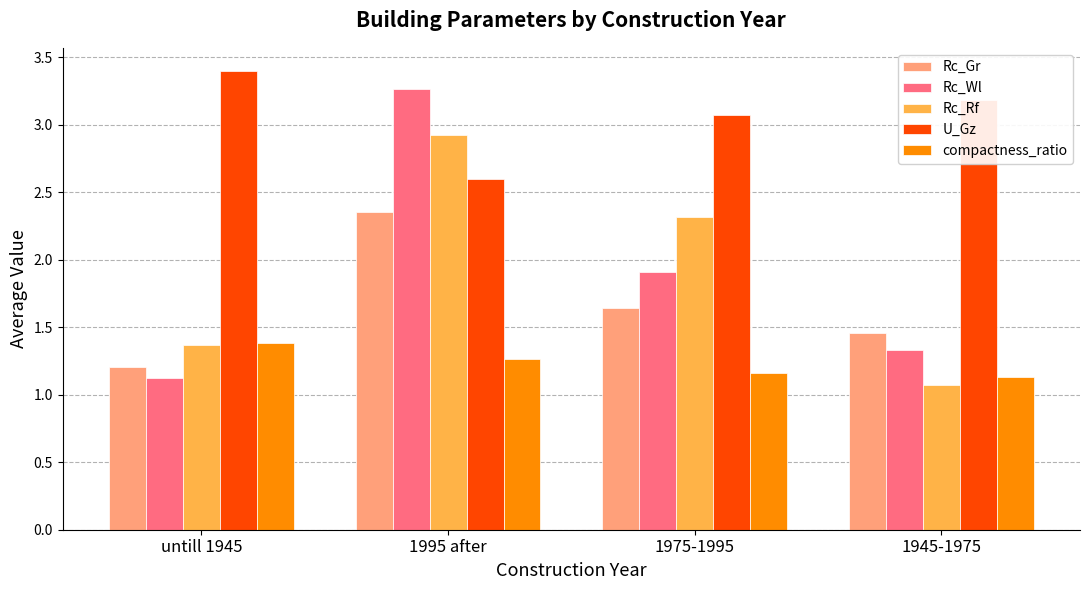

What is the value of the Rc_Wl bar at the 1st from the left?

1.1